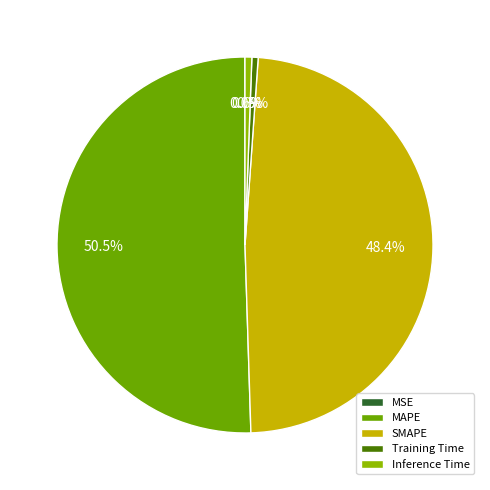

Does Inference Time represent more than half of the total?

No